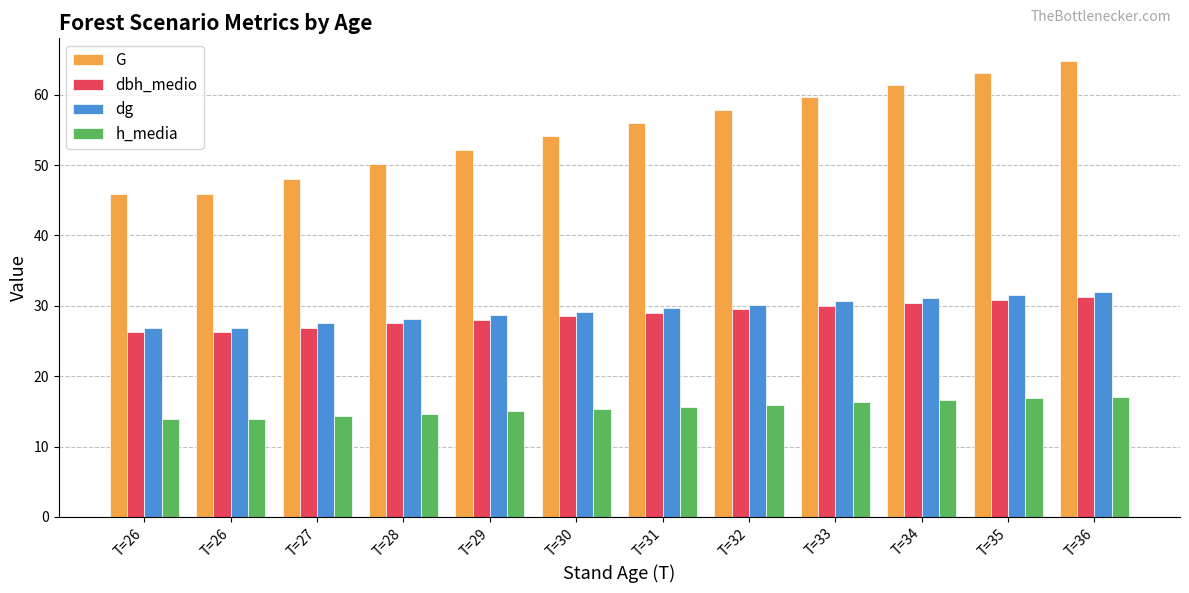

What is the spread (max minus min) of values at T=34?

44.9